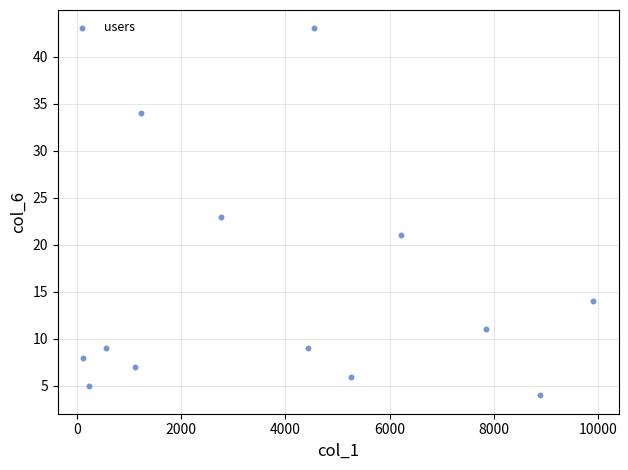

What is the range of X values (max minus min)?

9777